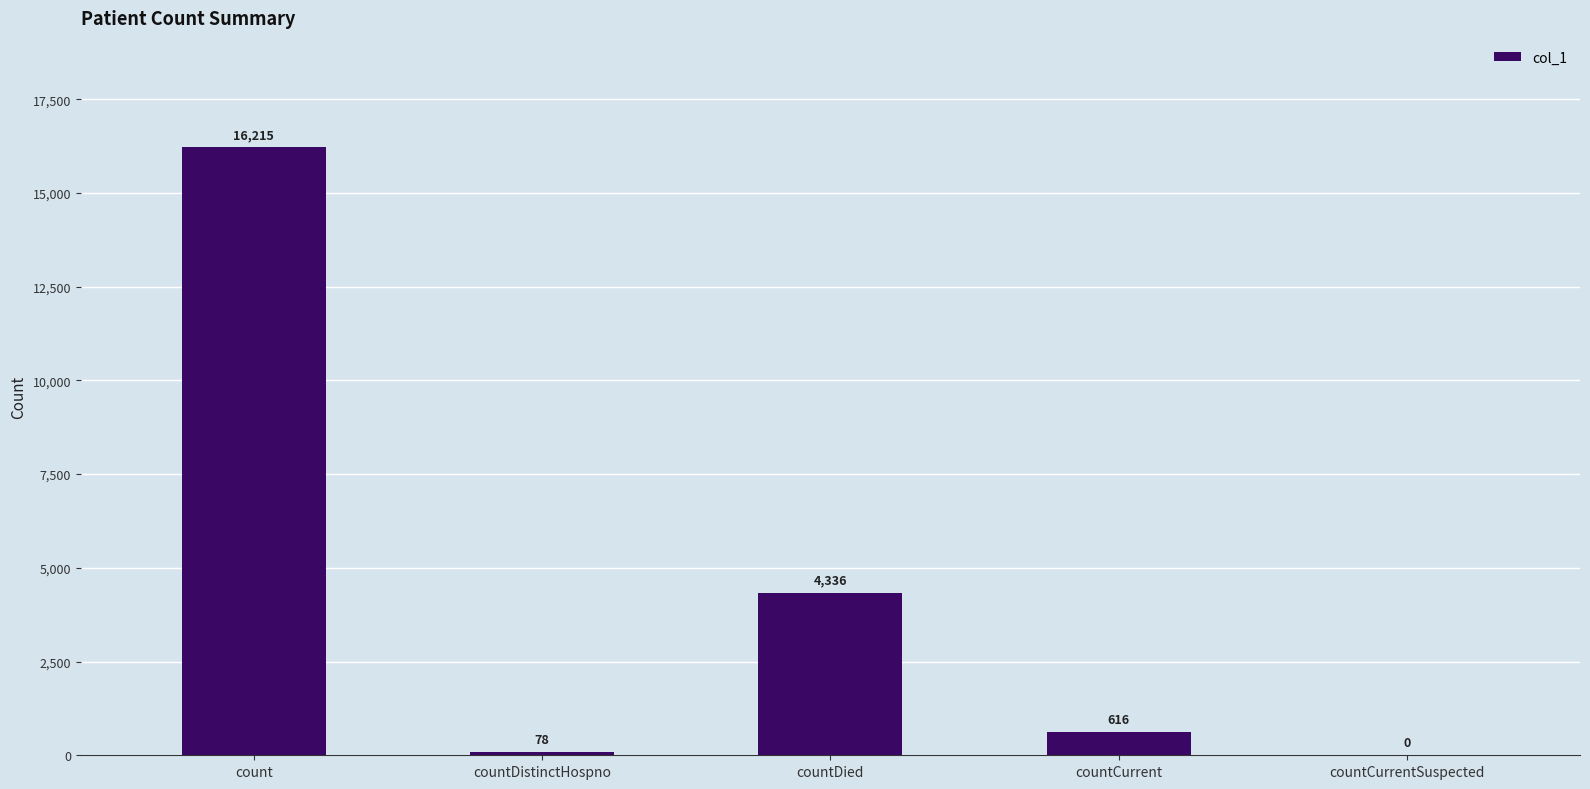

Is it true that the value at countDied is 4336?

True